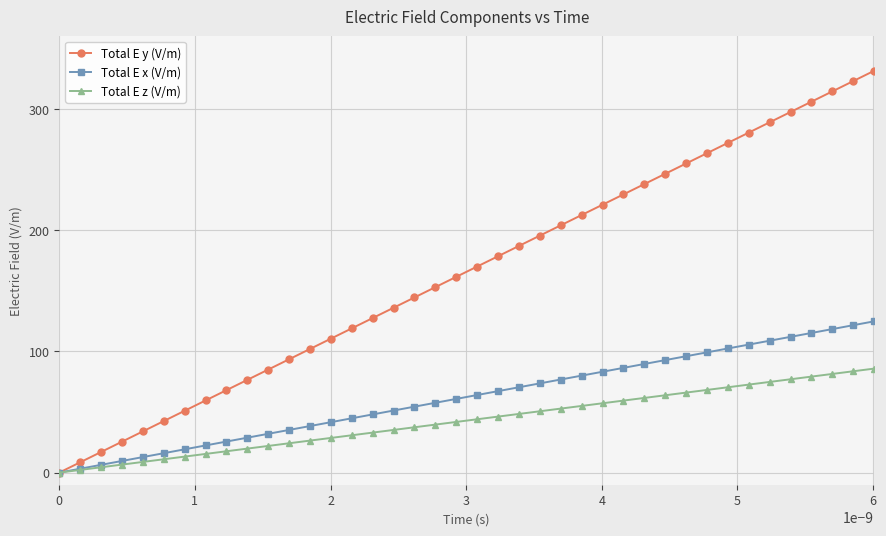

Is this an area chart (filled region under the line)?

No